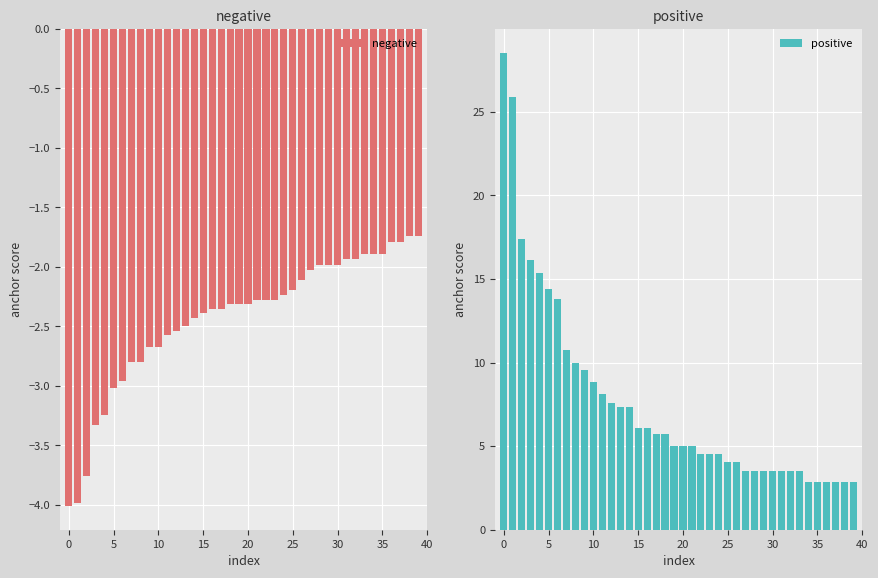

Reading right to left, what are all the values shown in this chart?

negative: -1.7	-1.7	-1.8	-1.8	-1.9	-1.9	-1.9	-1.9	-1.9	-2.0	-2.0	-2.0	-2.0	-2.1	-2.2	-2.2	-2.3	-2.3	-2.3	-2.3	-2.3	-2.3	-2.4	-2.4	-2.4	-2.4	-2.5	-2.5	-2.6	-2.7	-2.7	-2.8	-2.8	-3.0	-3.0	-3.2	-3.3	-3.8	-4.0	-4.0
positive: 2.9	2.9	2.9	2.9	2.9	2.9	3.5	3.5	3.5	3.5	3.5	3.5	3.5	4.1	4.1	4.5	4.5	4.5	5.0	5.0	5.0	5.7	5.7	6.1	6.1	7.3	7.3	7.6	8.1	8.9	9.5	10.0	10.8	13.8	14.4	15.3	16.1	17.4	25.9	28.5